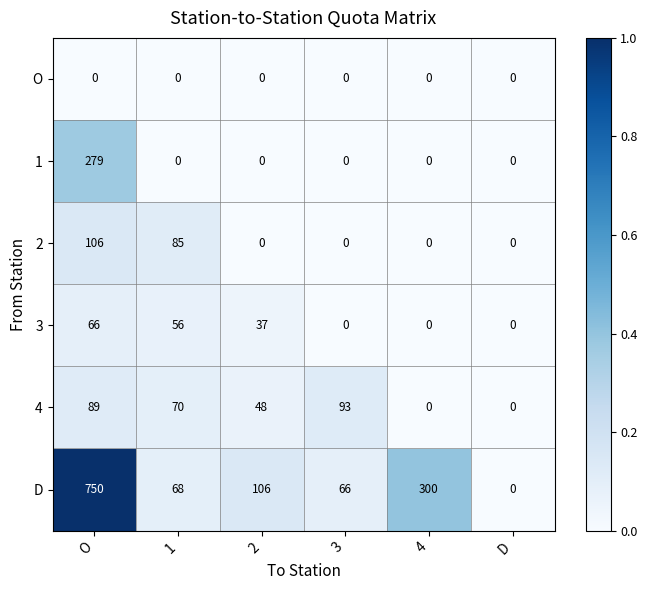

True or false: 1 has a value of 0 at 3.

True